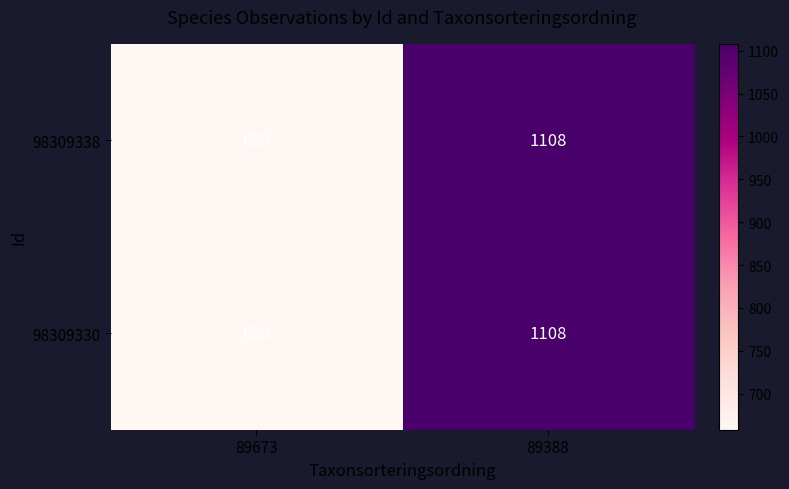

At how many categories does at least one series exceed 770?

1